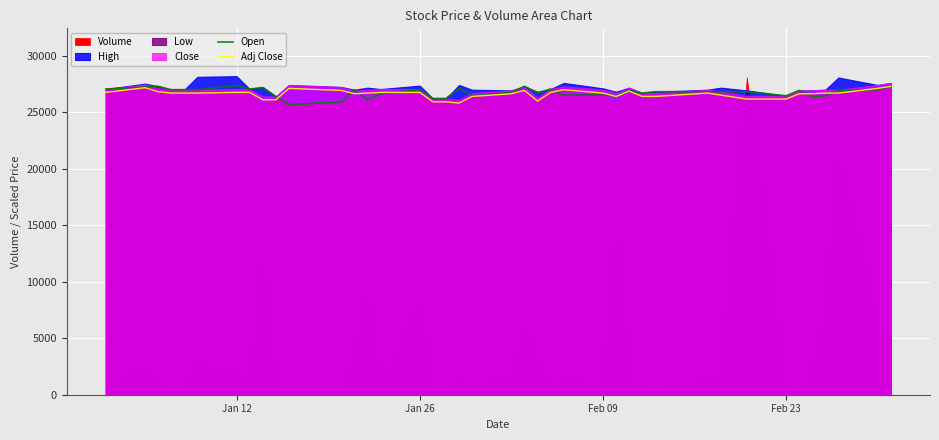

At how many categories does at least one series exceed 26700?

31